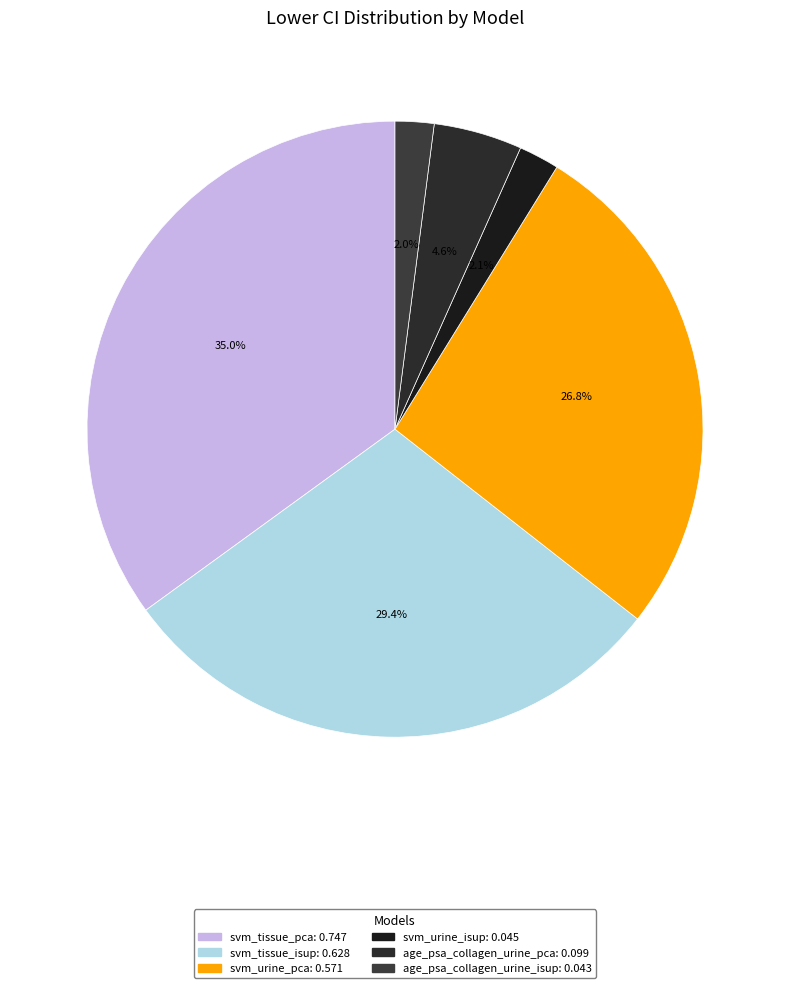

How many slices are in this pie chart?

6